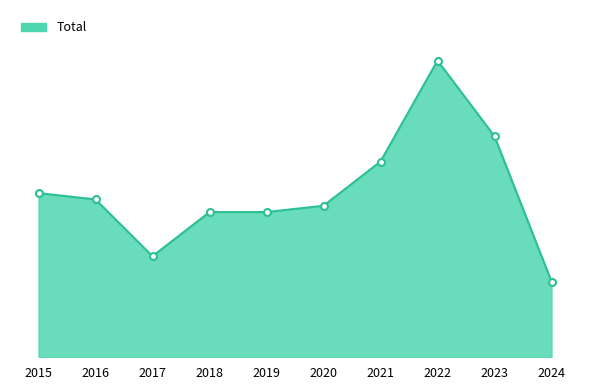

What is the difference between the second highest and minimum values?

23